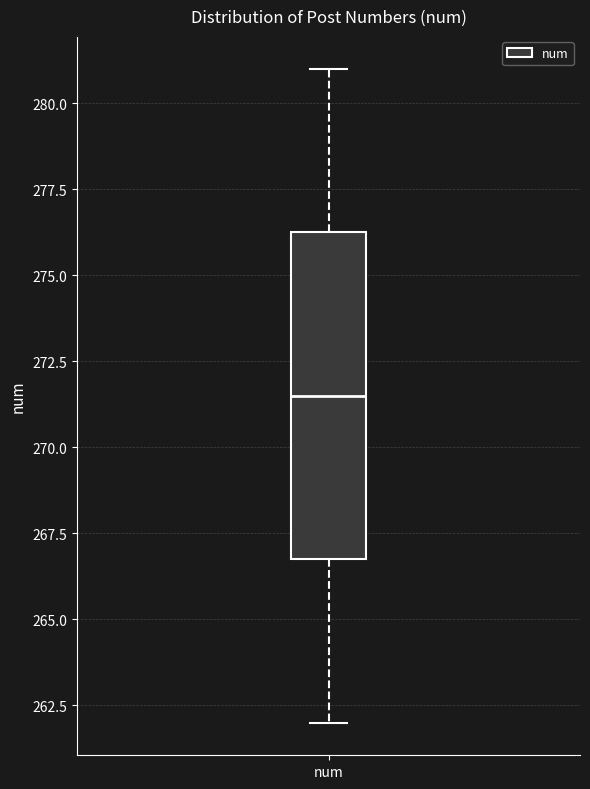

Where does the upper whisker of the box for num end on the y-axis? The values are not printed on the chart, so give them approximately, as read against the axis.

281.0